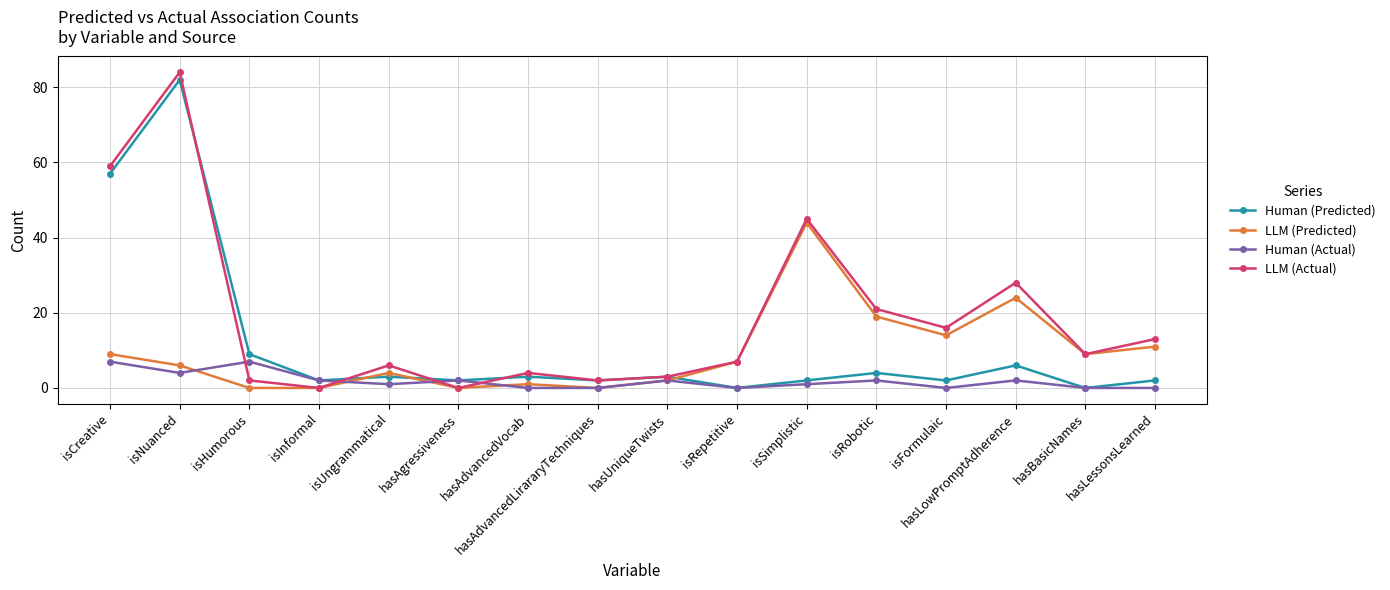

How many values in the LLM (Actual) series are below 9?

8